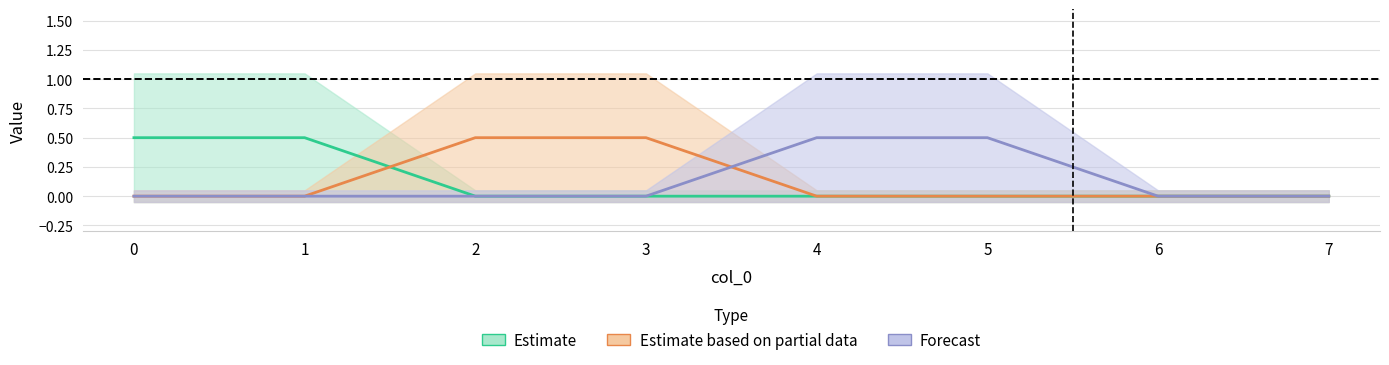

What is the difference between the highest and lowest values at 5?

1